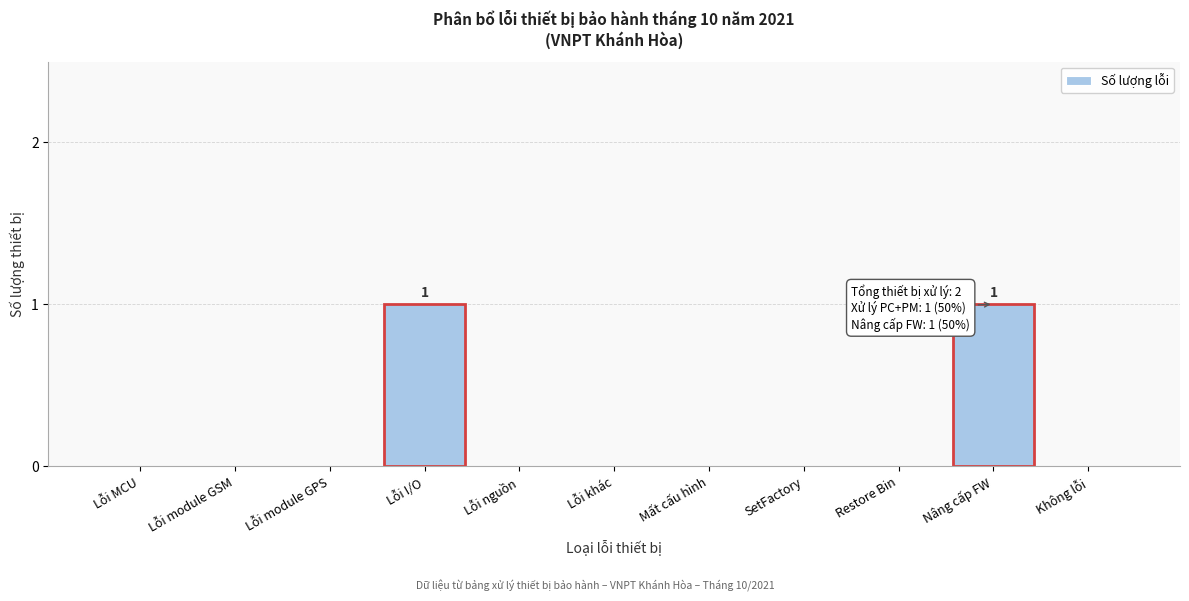

Reading left to right, list all the values displayed in this chart.

Lỗi MCU=0	Lỗi module GSM=0	Lỗi module GPS=0	Lỗi I/O=1	Lỗi nguồn=0	Lỗi khác=0	Mất cấu hình=0	SetFactory=0	Restore Bin=0	Nâng cấp FW=1	Không lỗi=0